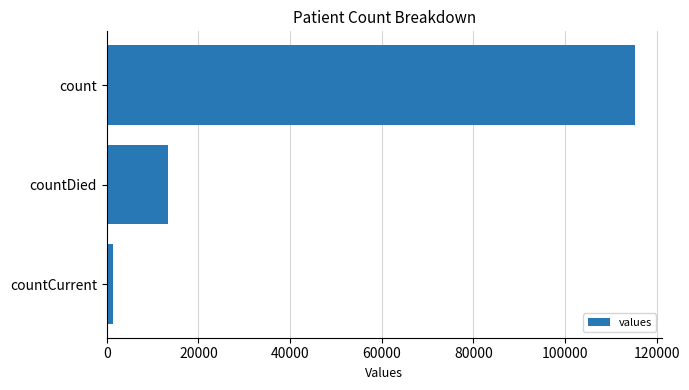

Where is the data nearest to the value 58381?

countDied